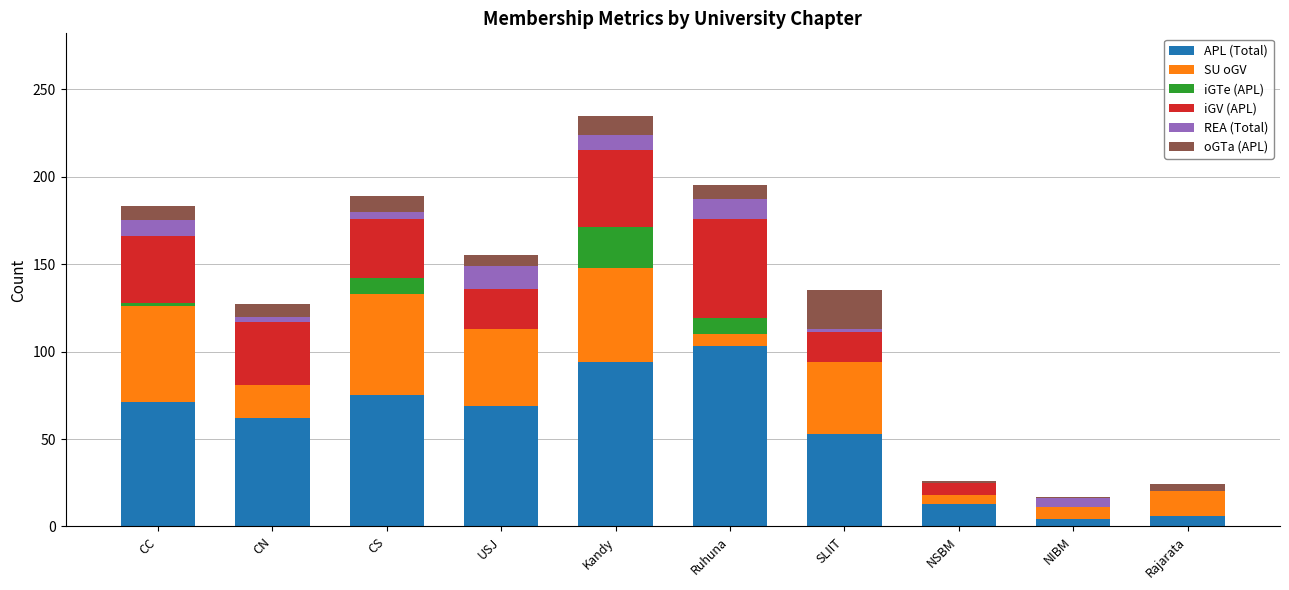

What is the sum of all APL (Total) values?

550